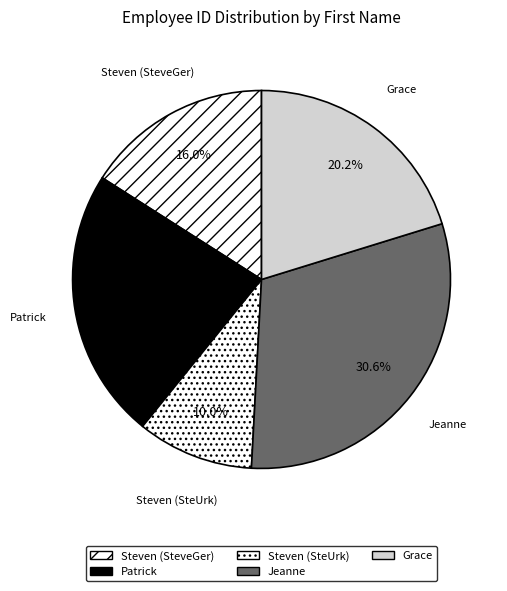

What is the smallest slice in the pie chart?

Steven (SteUrk)